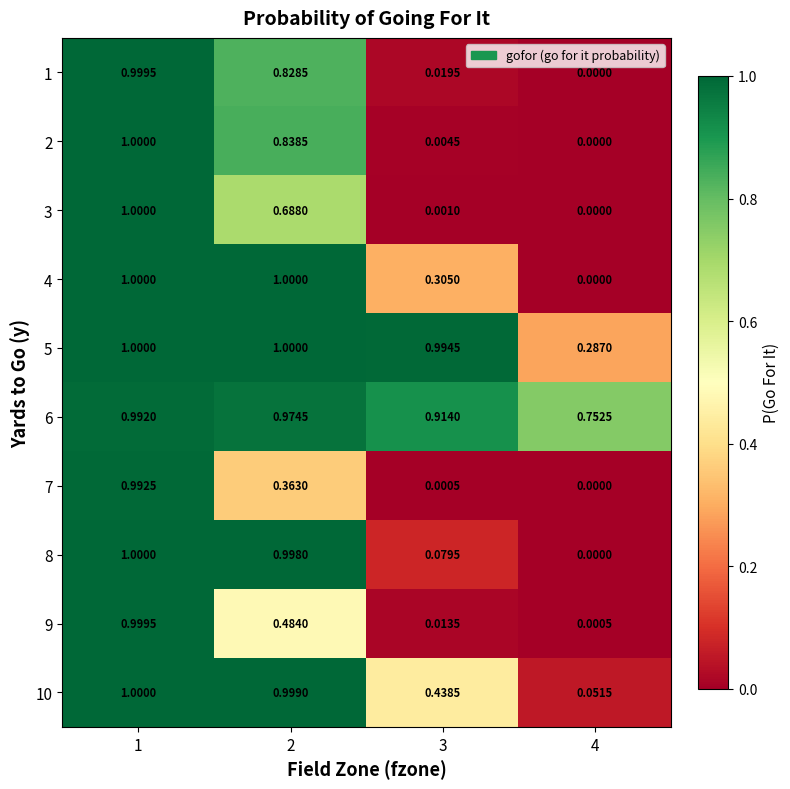

Between 1 and 3, which series saw the biggest shift?

3